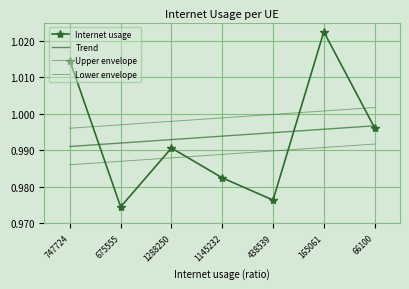

What is the label of the 2nd point from the left?

675555